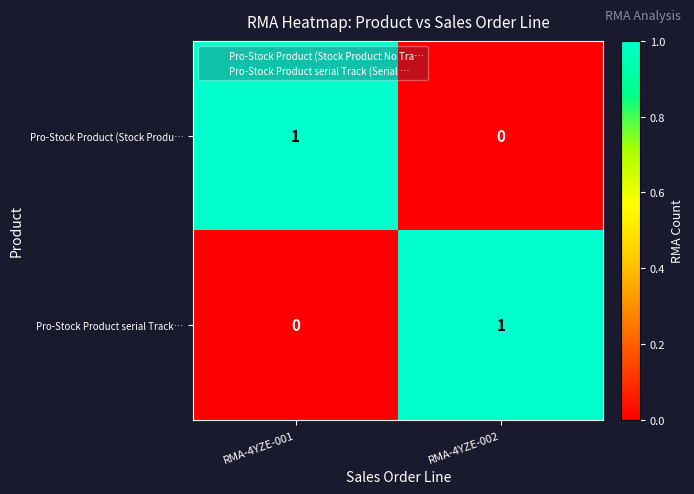

List the labels in order of Pro-Stock Product (Stock Produ… value, largest first.

RMA-4YZE-001, RMA-4YZE-002